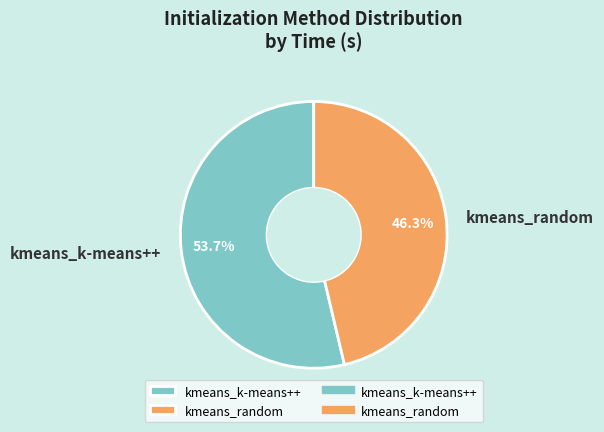

Between kmeans_k-means++ and kmeans_random, which is larger?

kmeans_k-means++